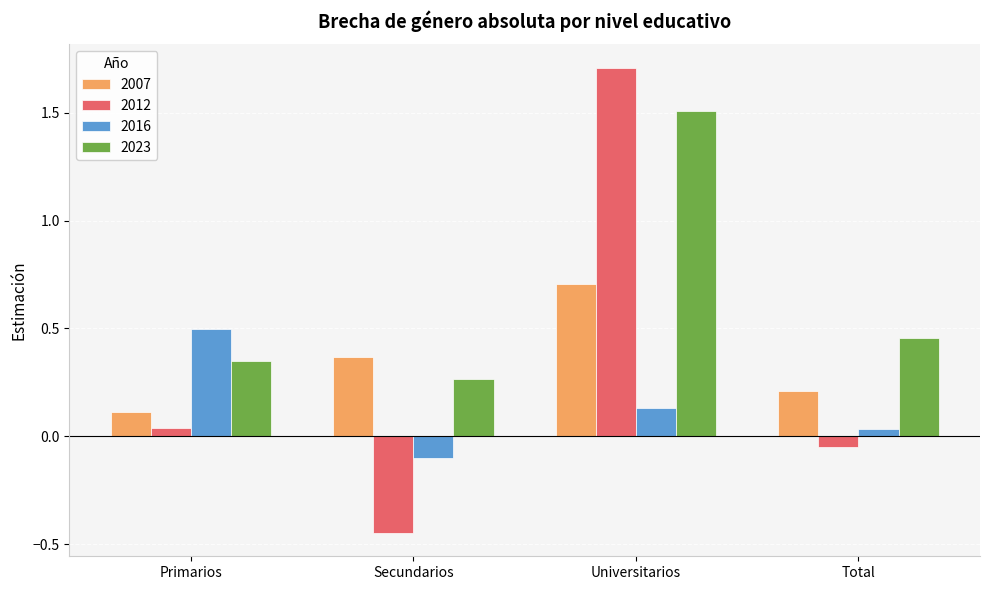

Which series changed the most between Secundarios and Universitarios?

2012